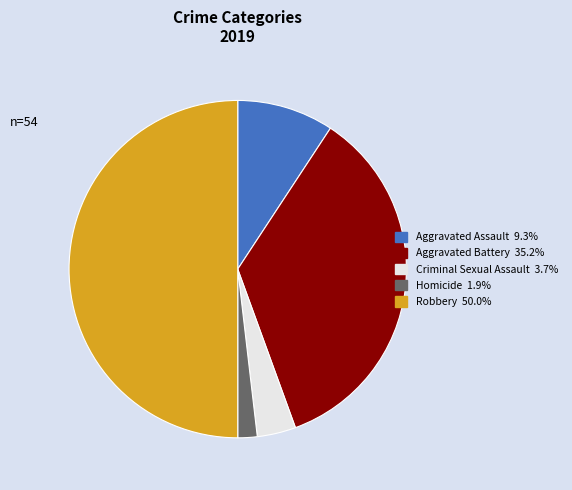

Is Criminal Sexual Assault the majority of the pie?

No